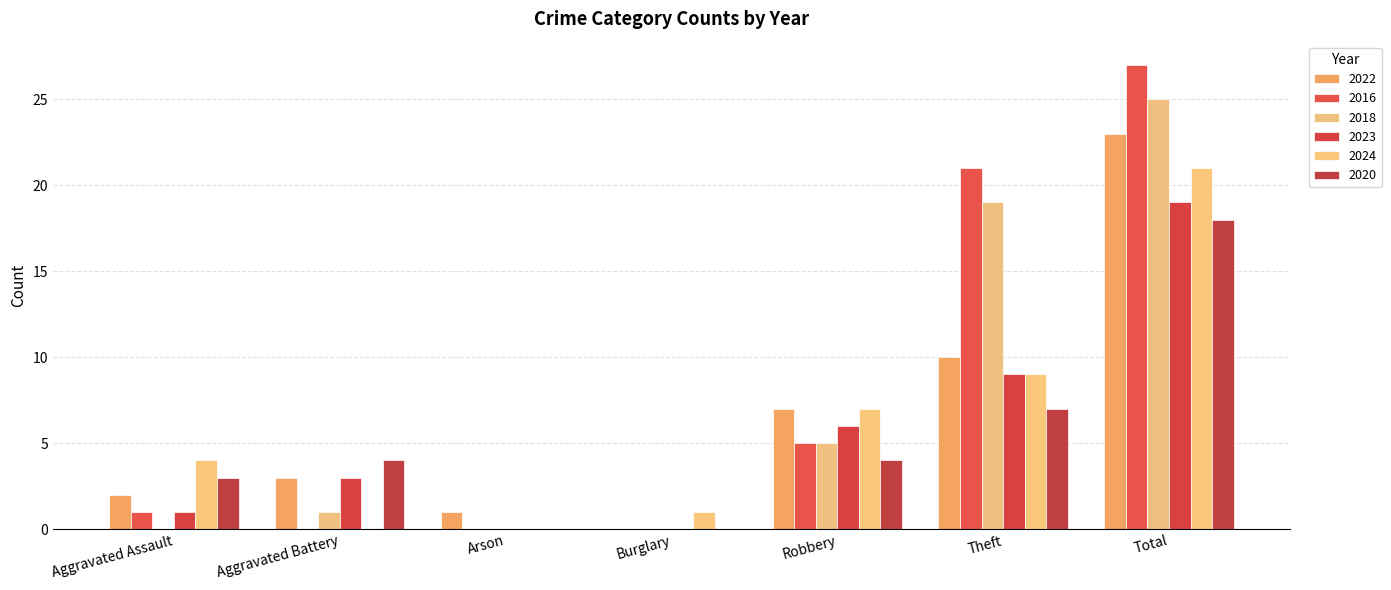

The 2020 series shows 18 at Total. True or false?

True